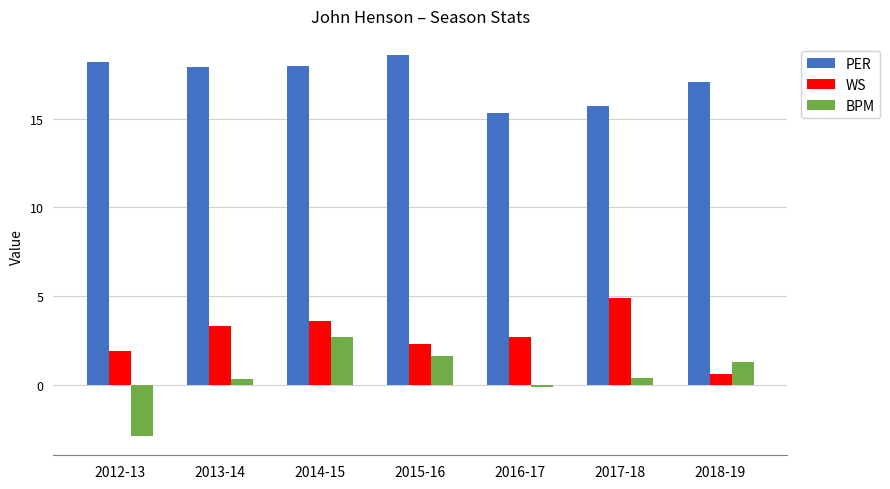

Which series has the widest spread of values?

BPM